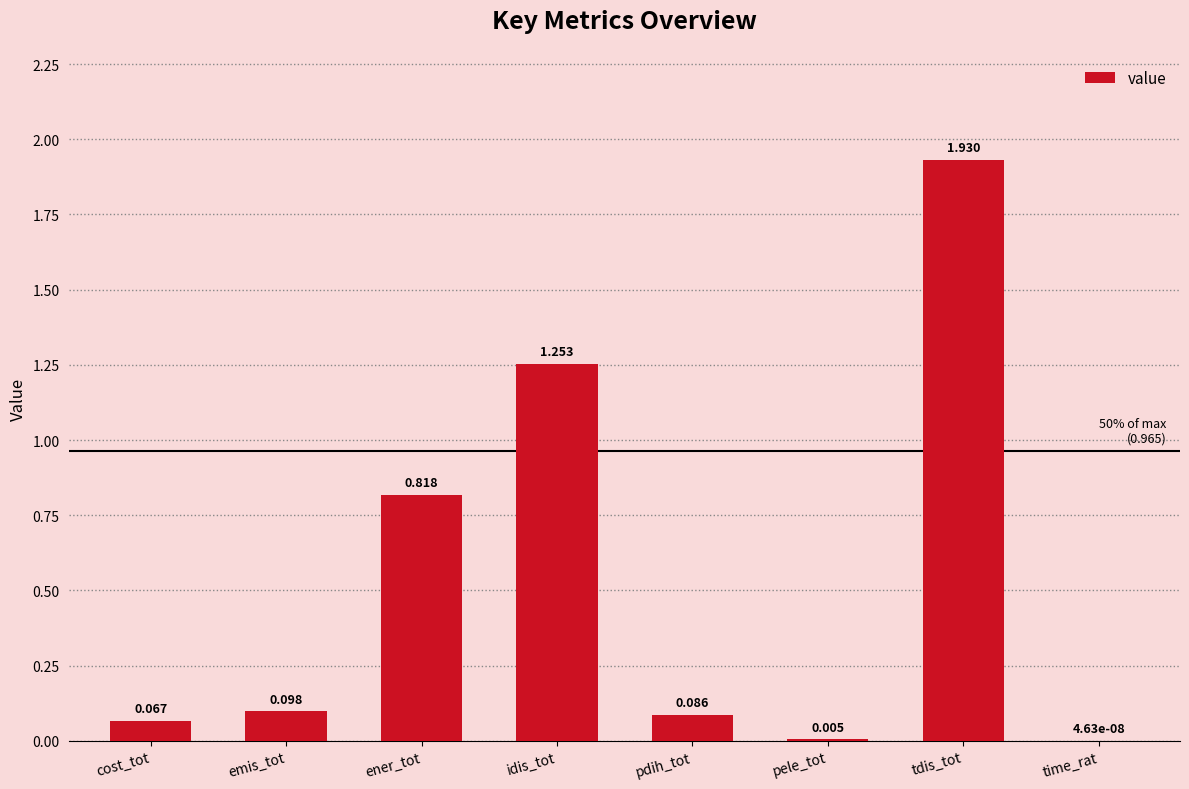

Which has a higher value, pele_tot or idis_tot?

idis_tot